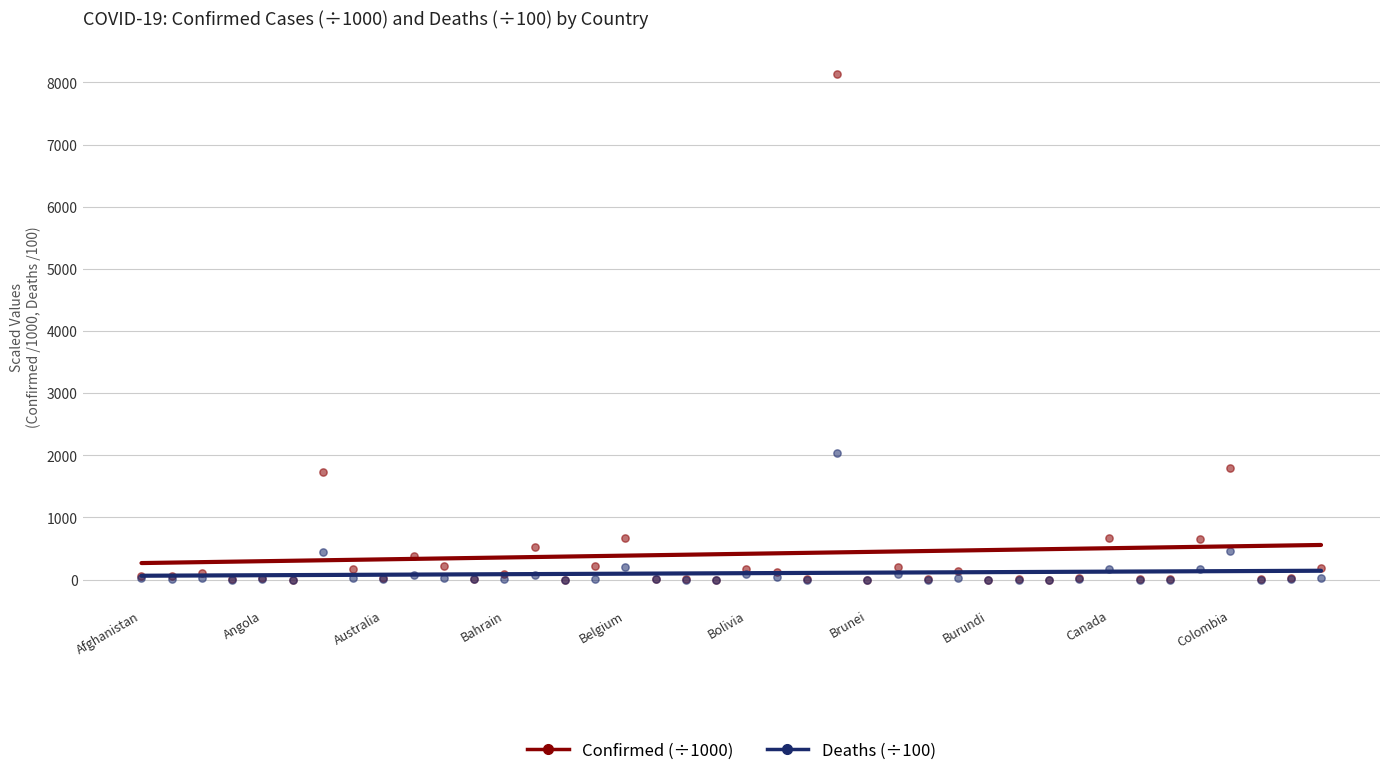

Across all series, what Y value is closest to 4065?

2035.8